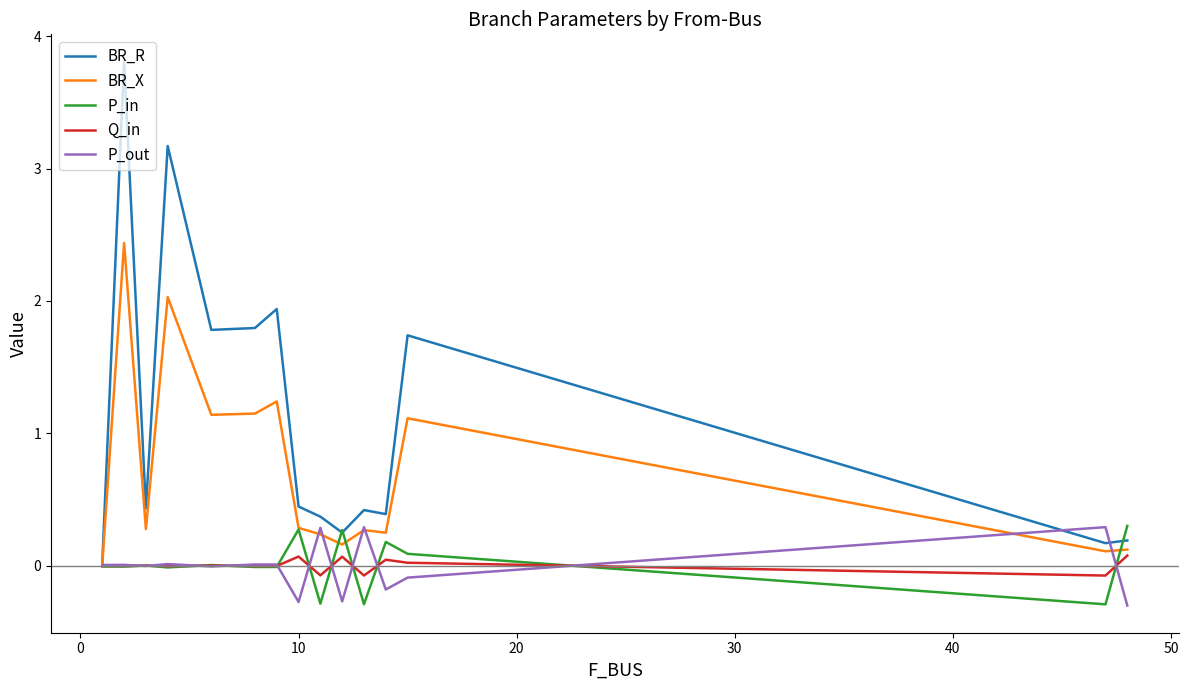

What is the minimum value shown in the chart?

-0.3